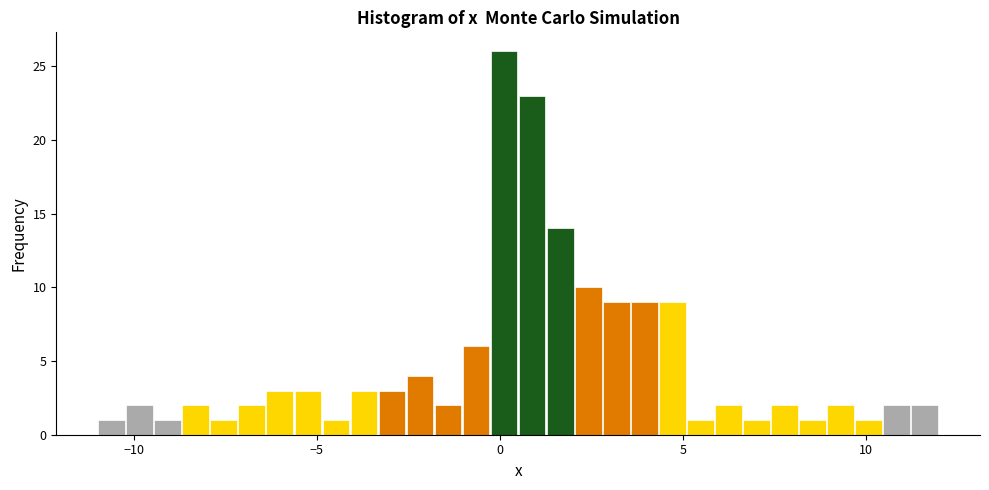

Around what value on the x-axis is the tallest bar? Give the approximate position of its centre, as read against the axis.

0.0